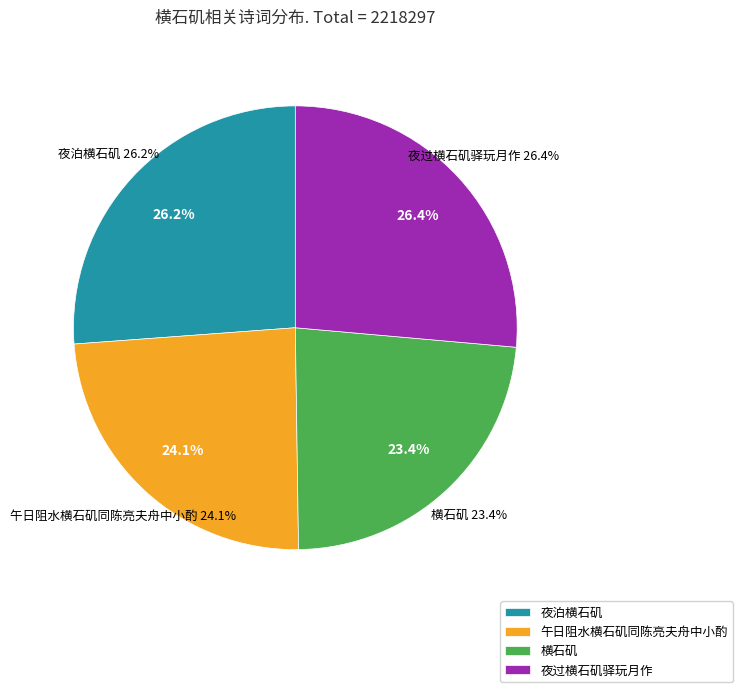

How many segments does this pie chart have?

4